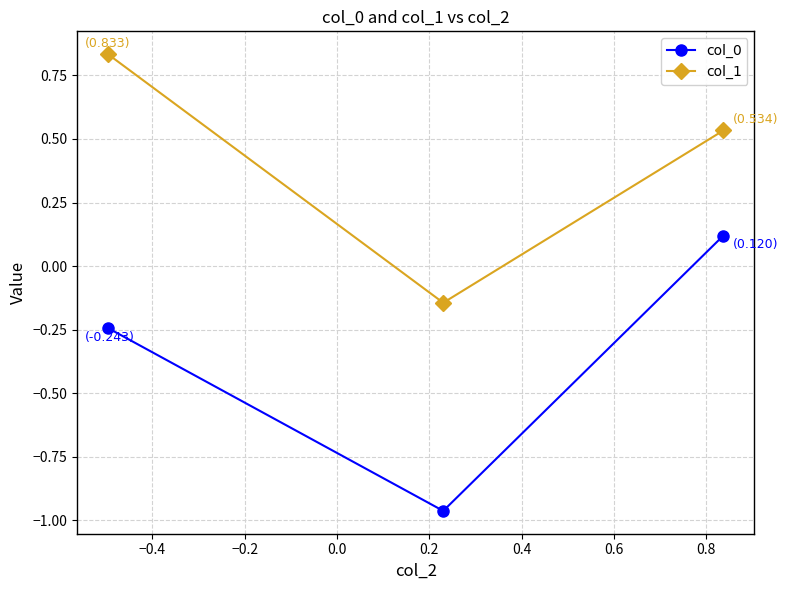

Rank the series by their average value, from highest to lowest.

col_1, col_0